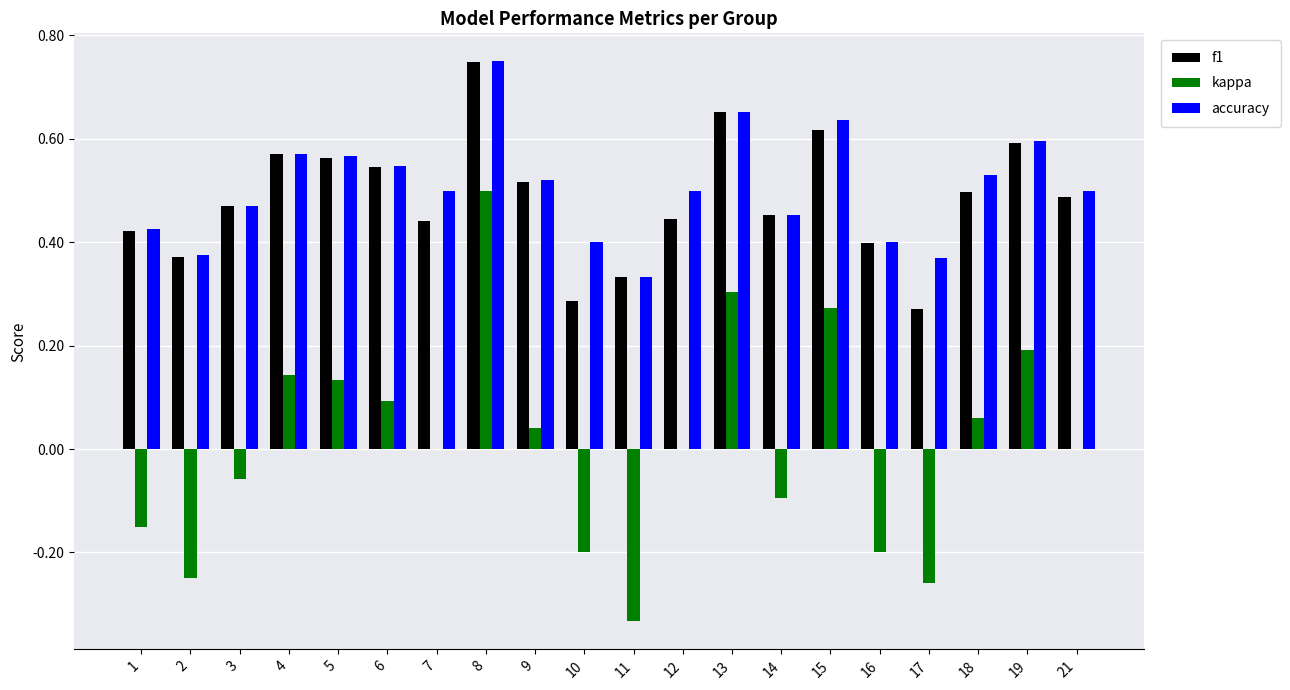

Is it true that f1 equals 0.6 at 15?

True